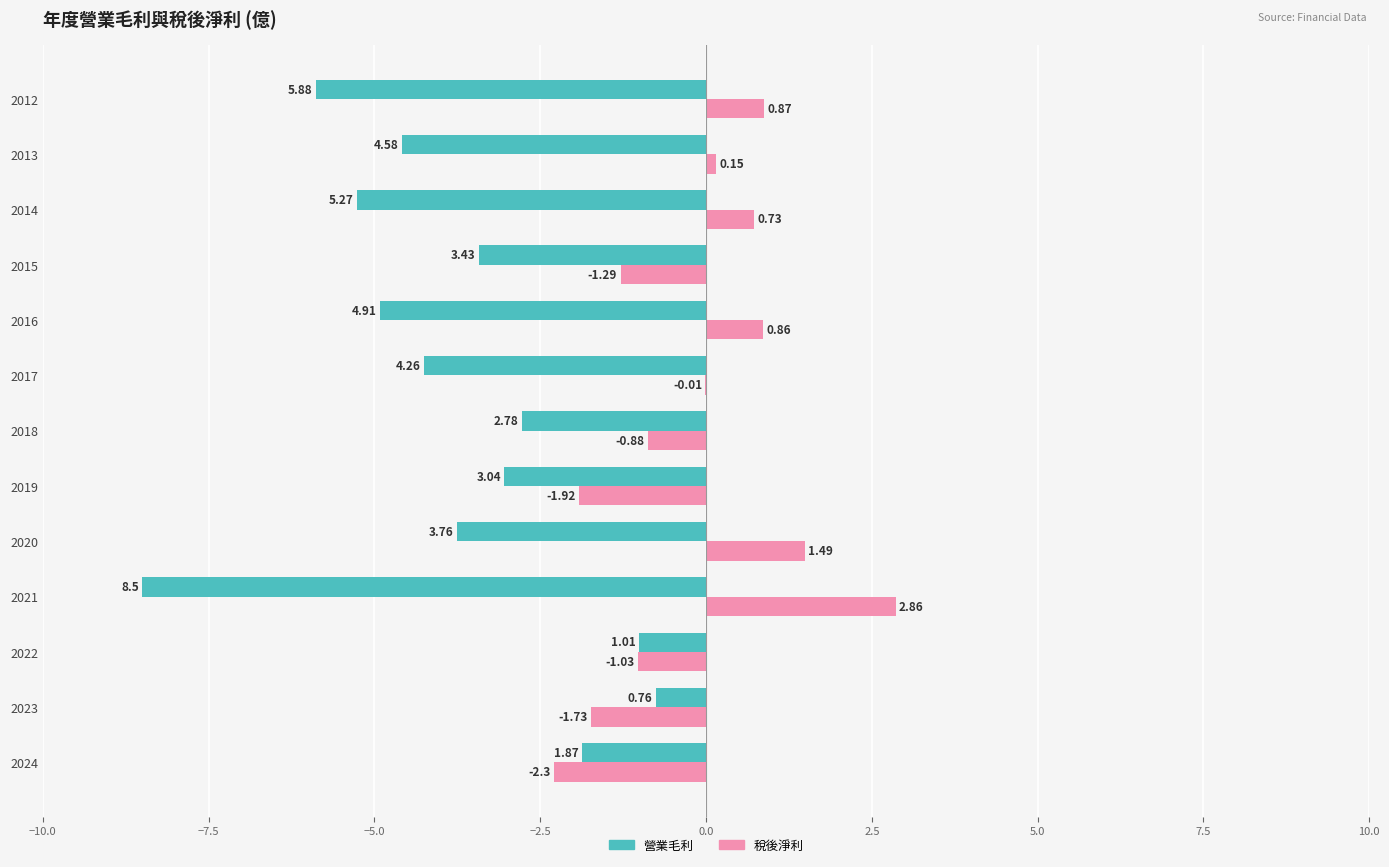

What is the sum of all 稅後淨利 values?

-2.2